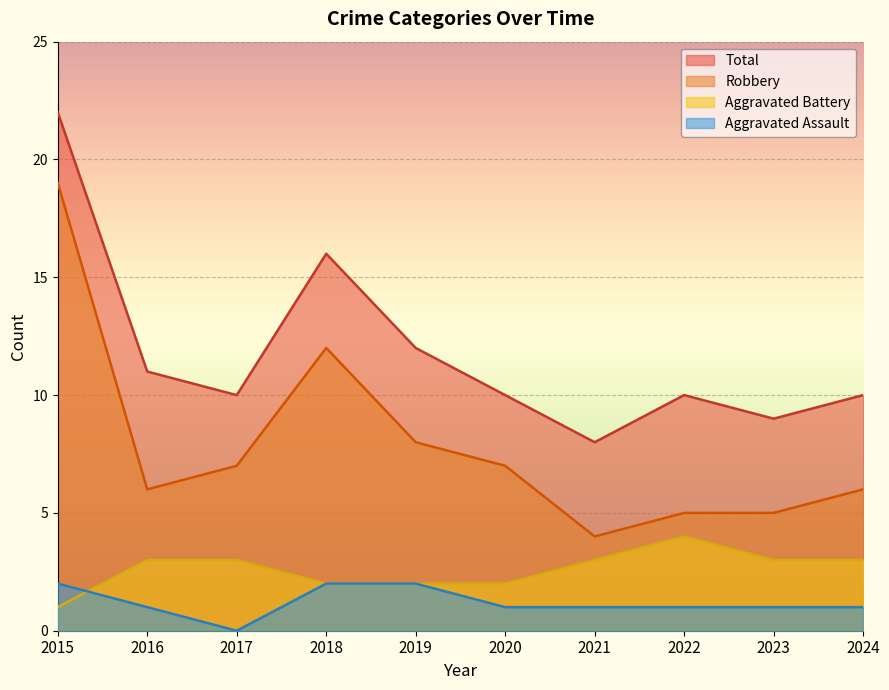

Where does the Total series first go above 10?

2015